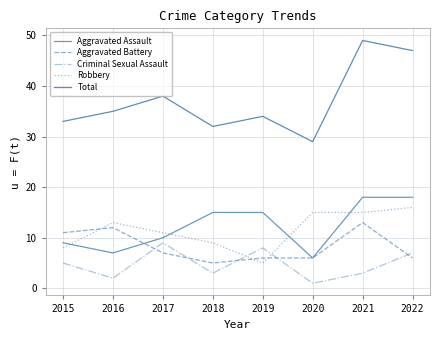

The value of Criminal Sexual Assault at 2015 is 5. True or false?

True